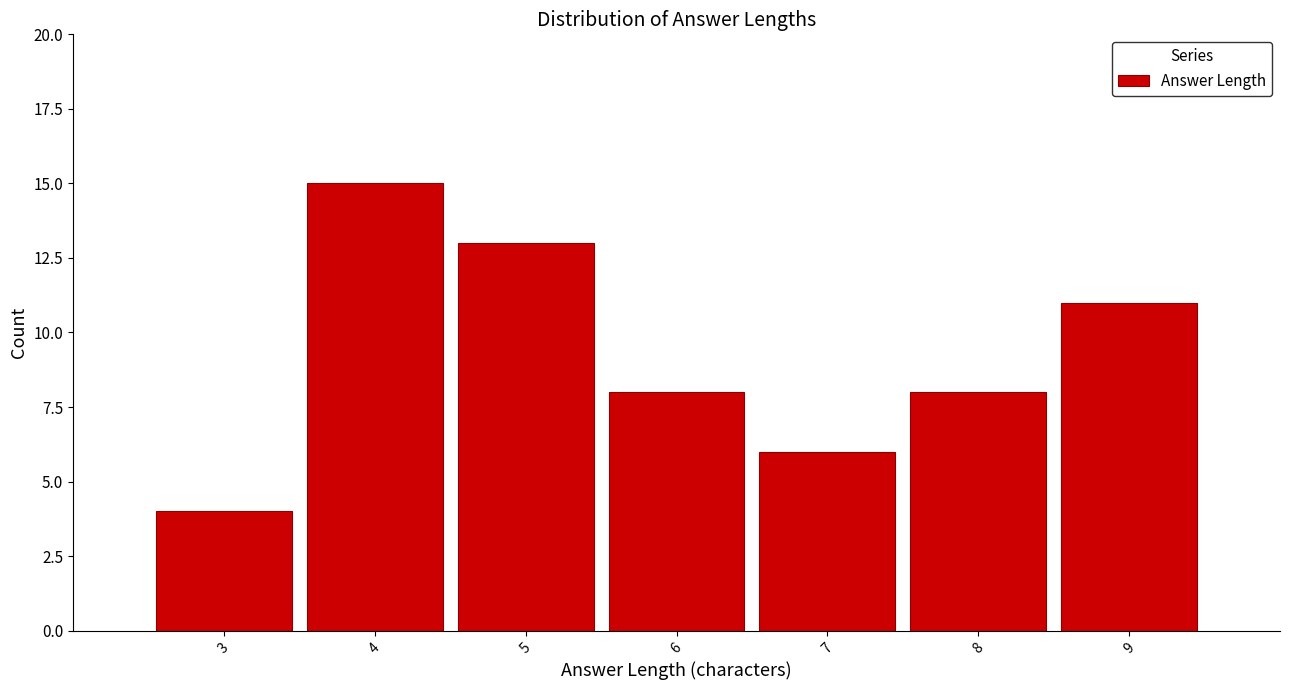

Reading left to right, transcribe this chart: for each bar, give the range it covers on the x-axis and its height. The values are not printed on the chart, so give them approximately, as read against the axis.

2.5 to 3.5: 4
3.5 to 4.5: 15
4.5 to 5.5: 13
5.5 to 6.5: 8
6.5 to 7.5: 6
7.5 to 8.5: 8
8.5 to 9.5: 11